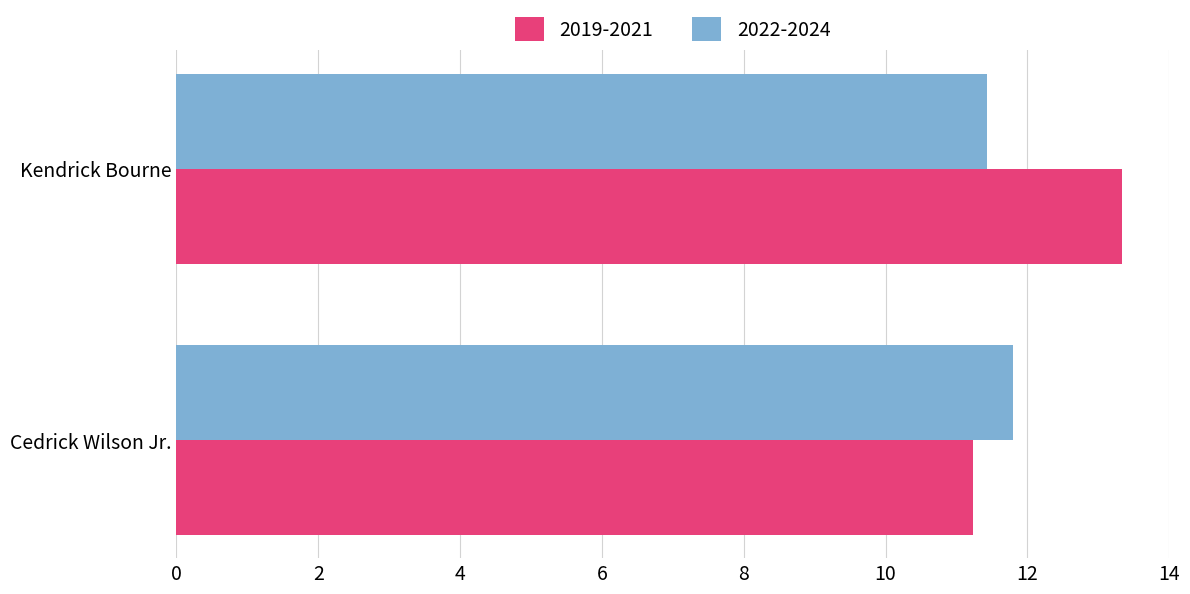

At which label is 2019-2021 closest to 12?

Cedrick Wilson Jr.